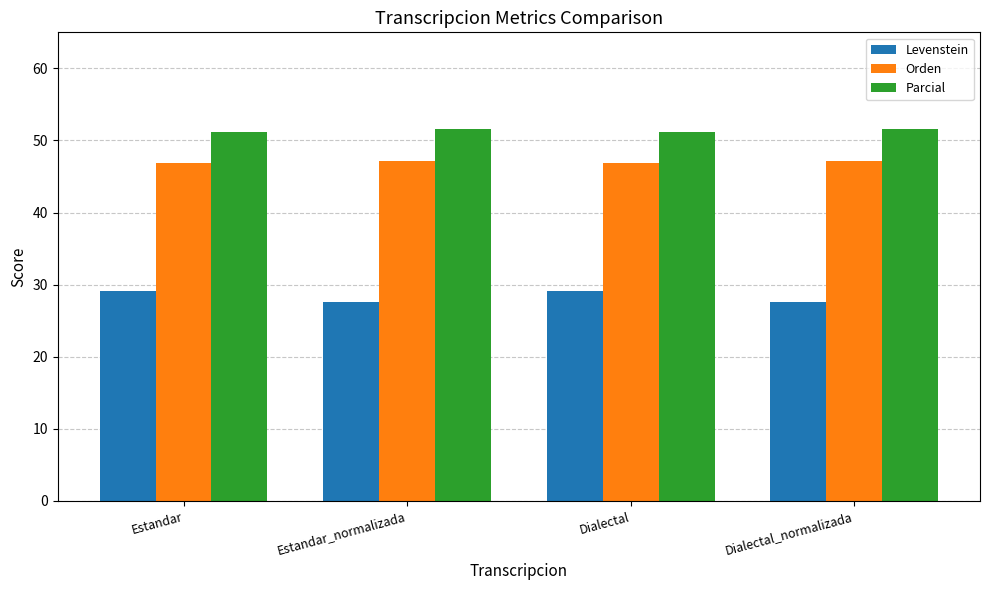

How many bars are there in total?

12